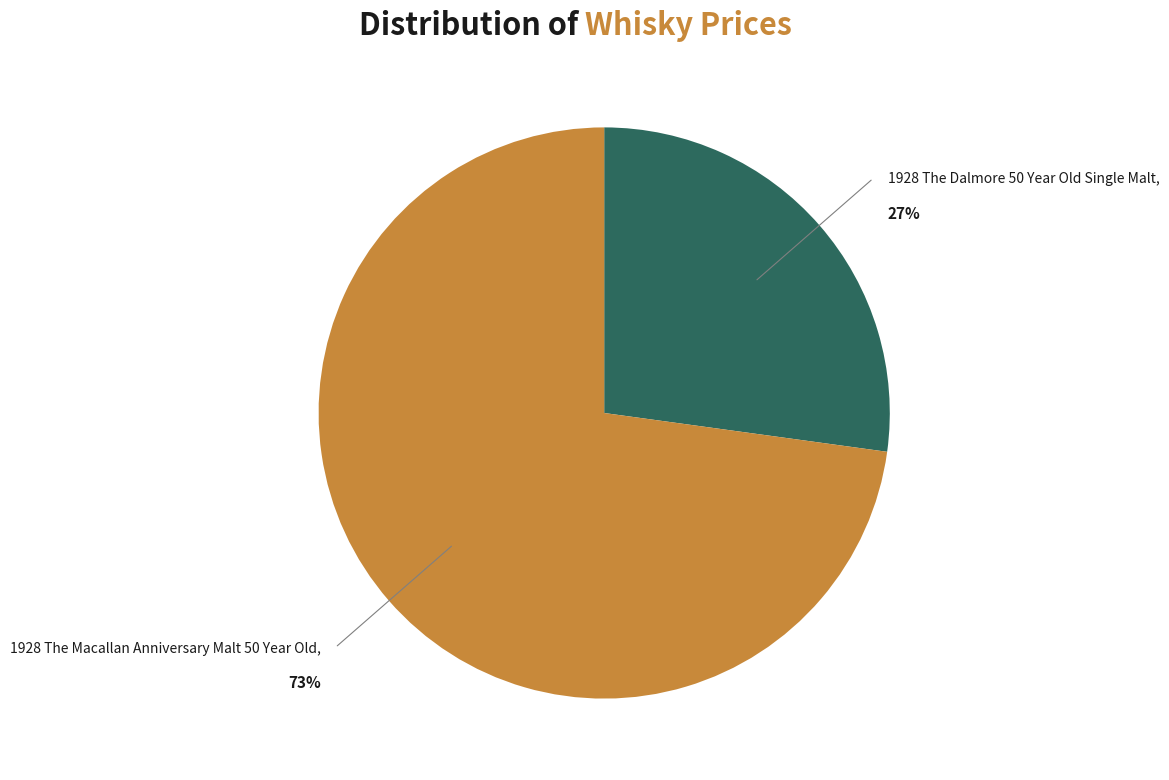

Approximately how many times larger is the value at 1928 The Dalmore 50 Year Old Single Malt compared to 1928 The Macallan Anniversary Malt 50 Year Old?

0.4